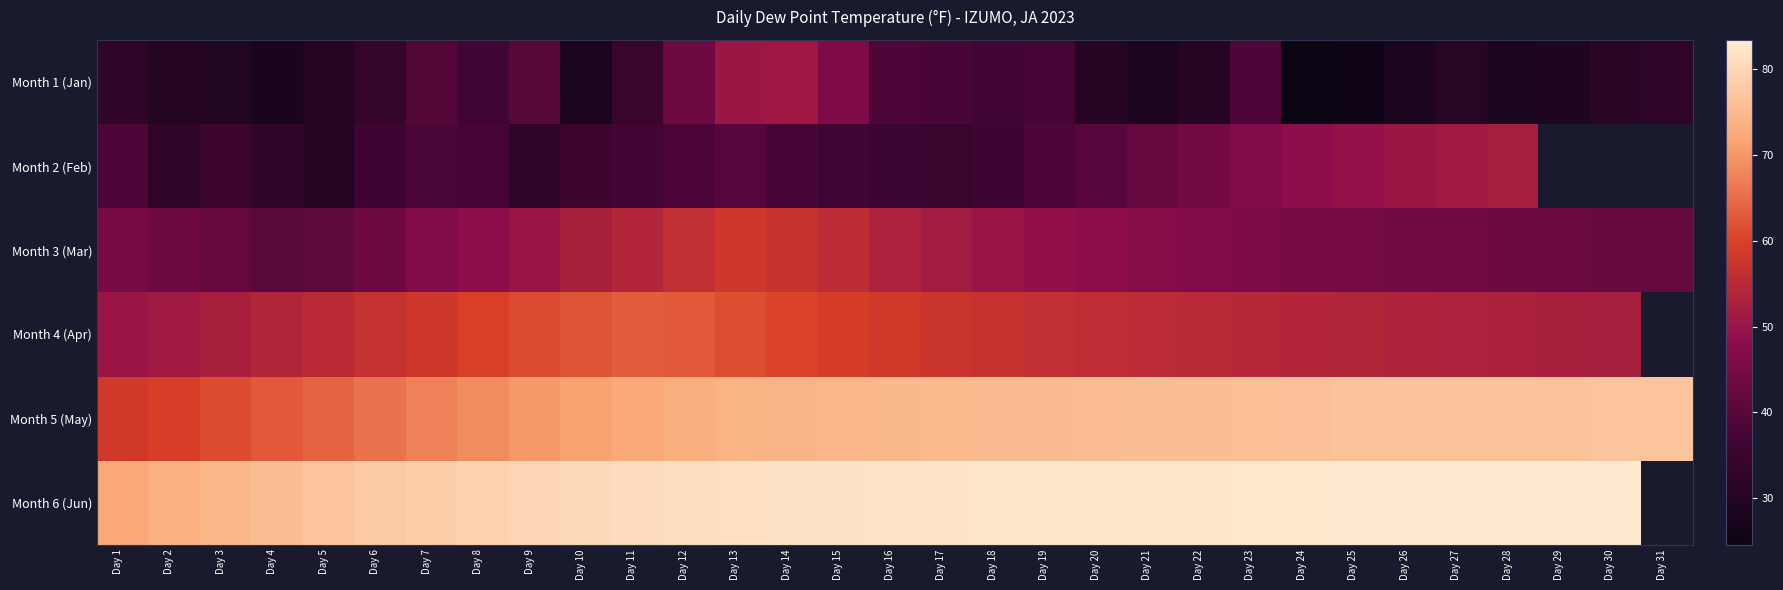

What is the difference between the maximum and minimum values in the Month 6 (Jun) series?

11.3